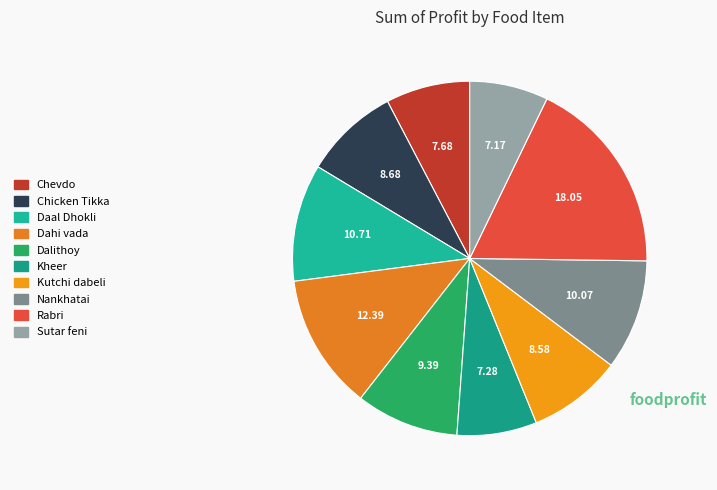

To the nearest percent, what is the difference between the largest and smallest slice percentages?

11%